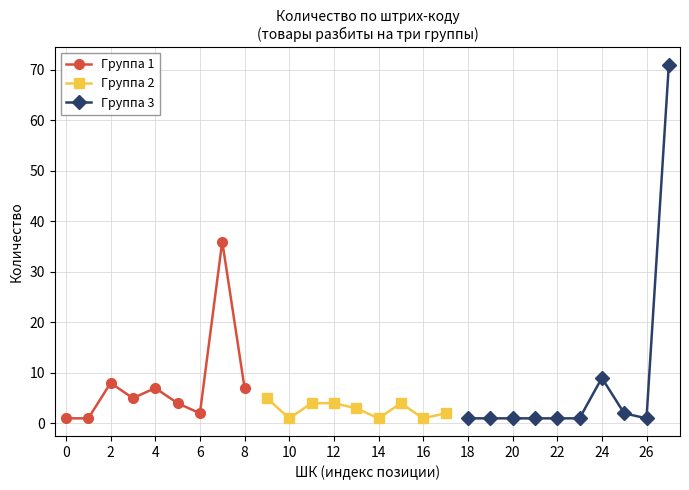

How many values exceed 2?

13